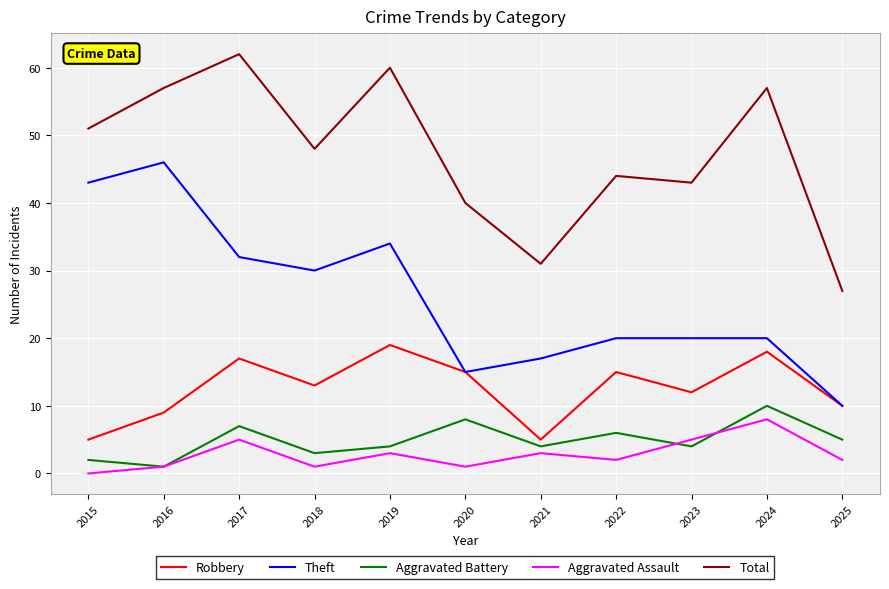

True or false: Total and Aggravated Assault cross at least once.

False